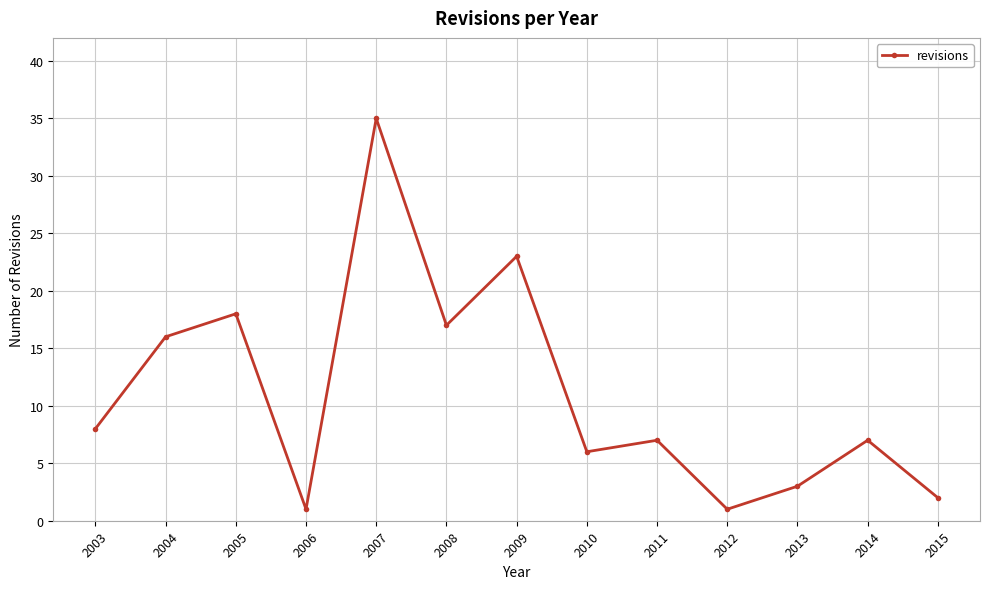

What is the value of the 10th point from the left?

1